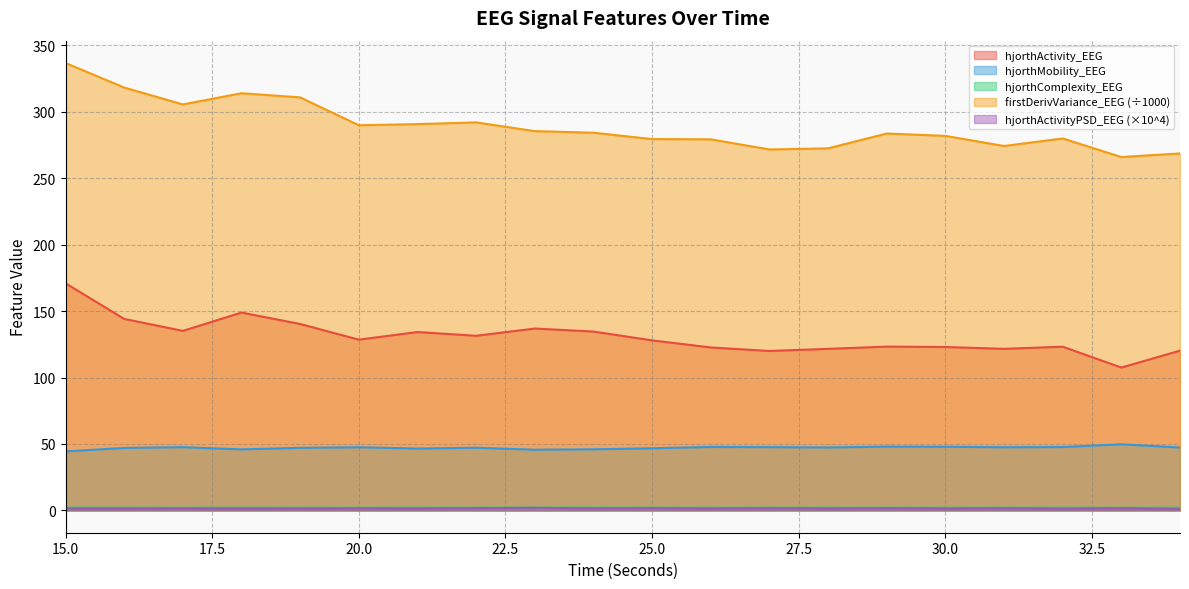

True or false: hjorthActivity_EEG and hjorthComplexity_EEG cross at least once.

False